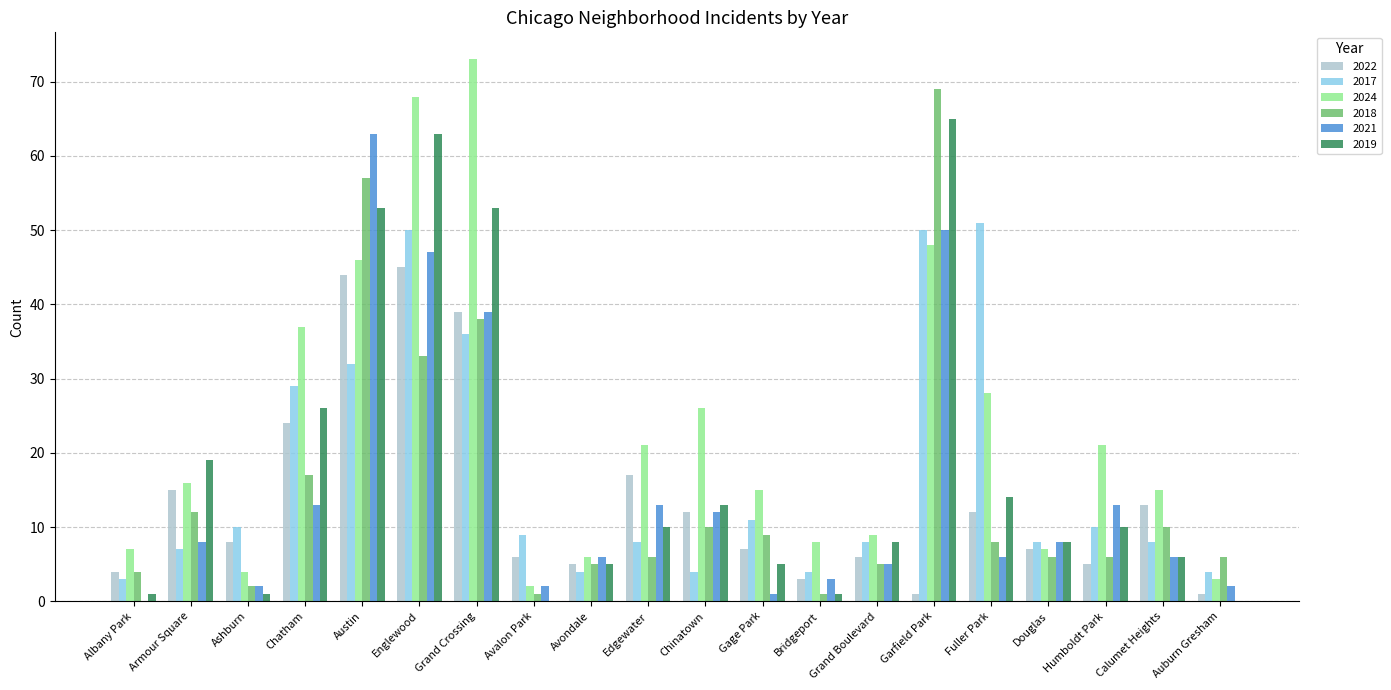

What is the difference between the 2017 values at Edgewater and Ashburn?

2